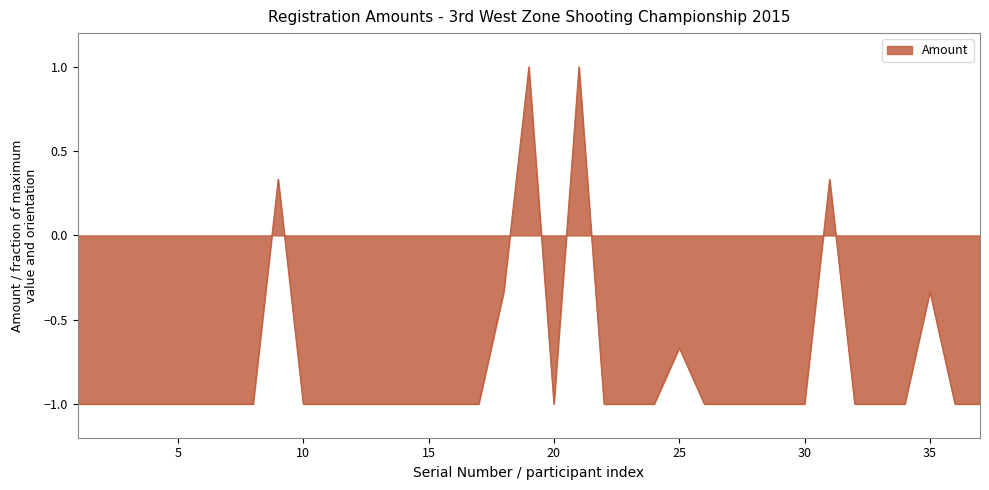

What is the minimum value shown in the chart?

-1.0